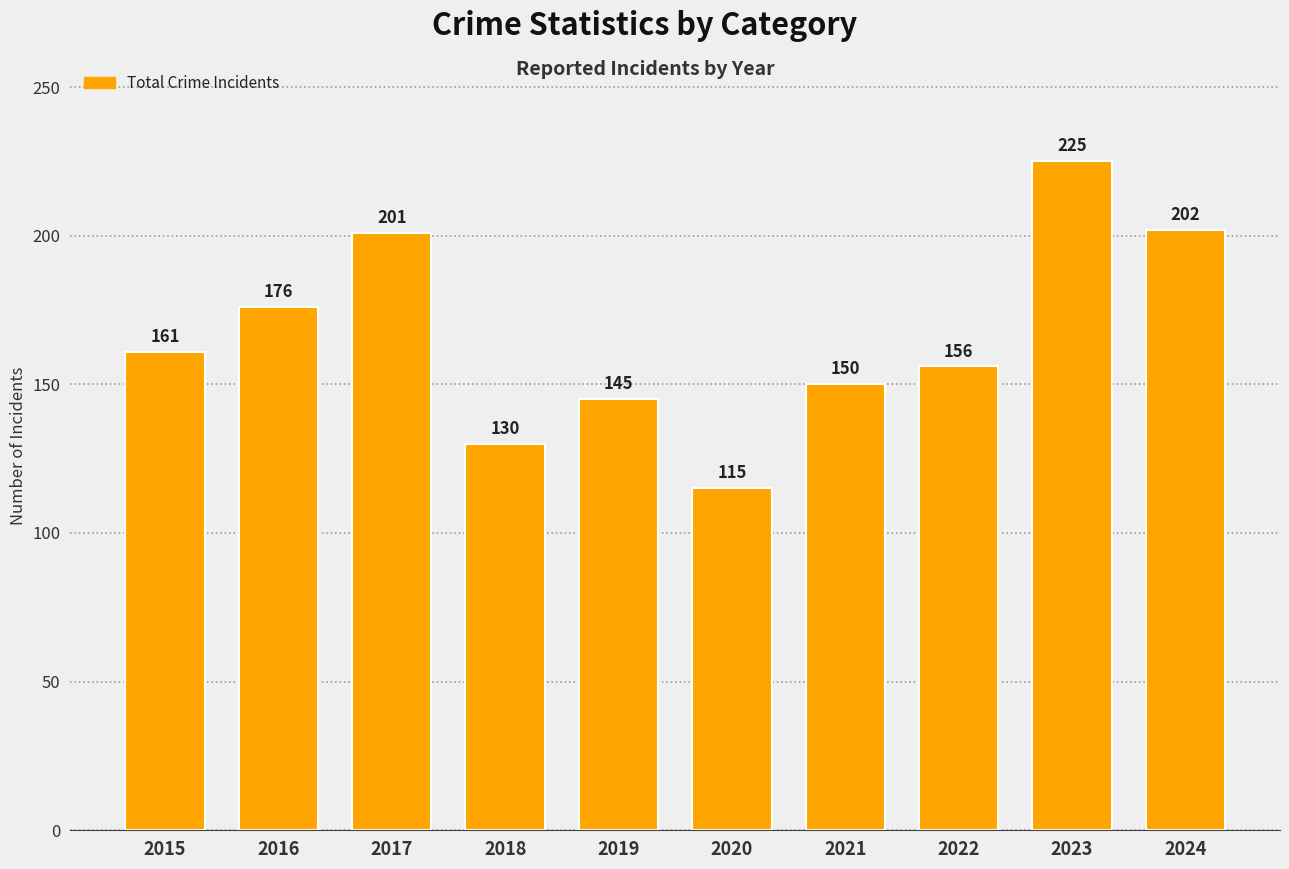

Approximately how many times larger is the value at 2024 compared to 2020?

1.8